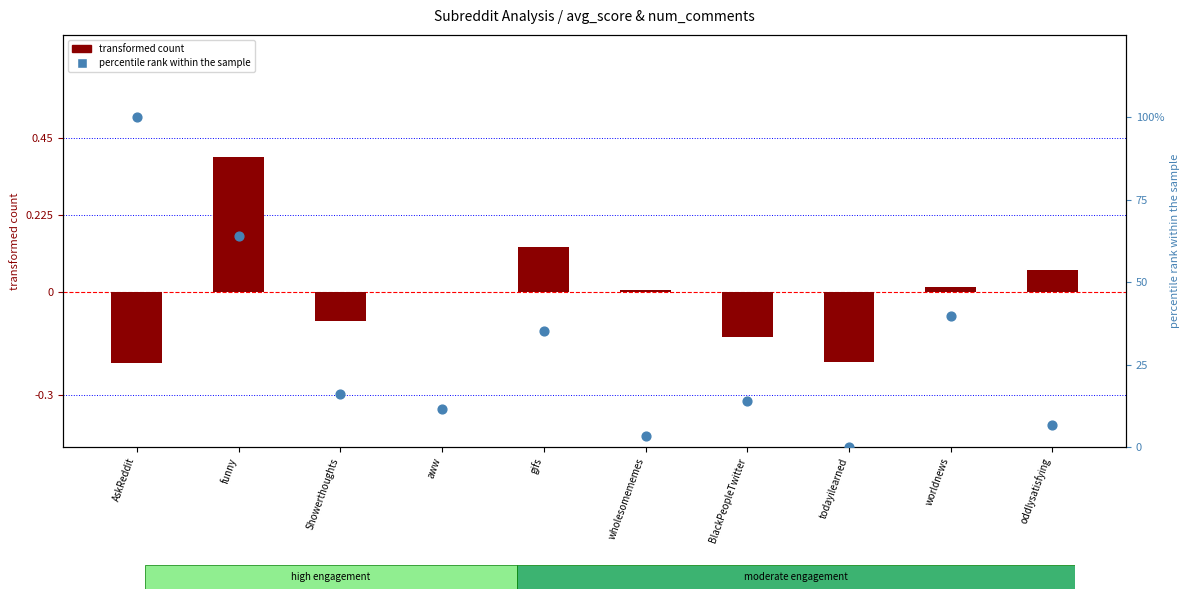

Which series has the widest spread of Y values?

percentile rank within the sample